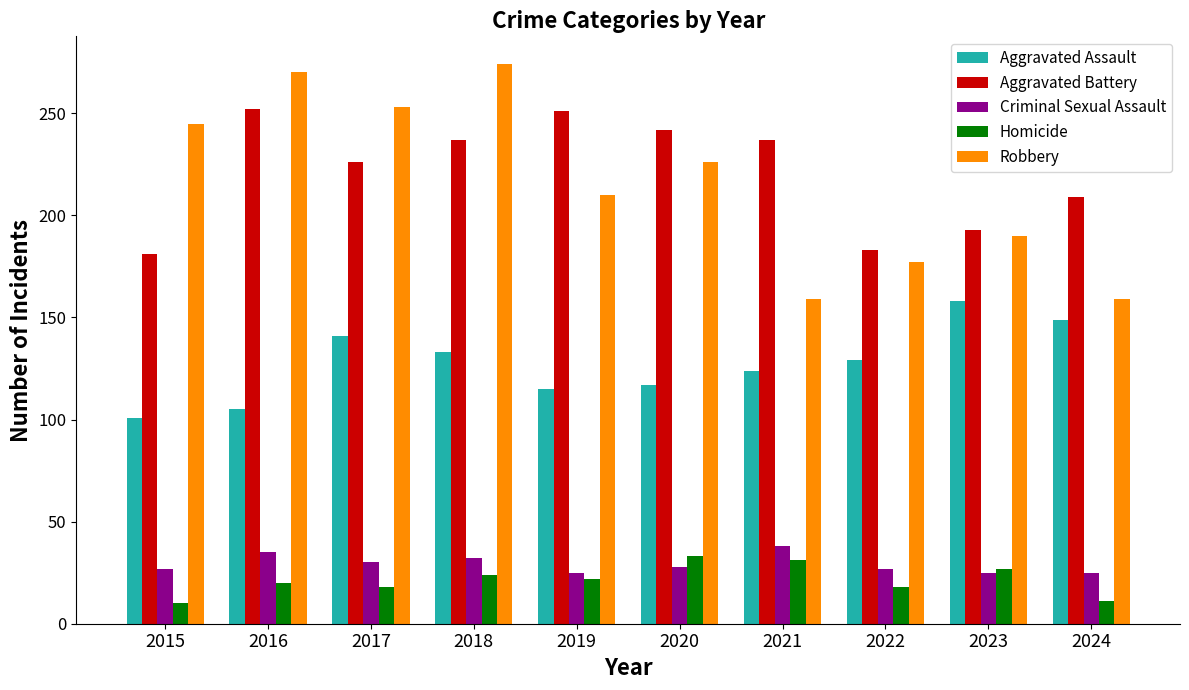

What is the difference between the Aggravated Assault values at 2016 and 2018?

28